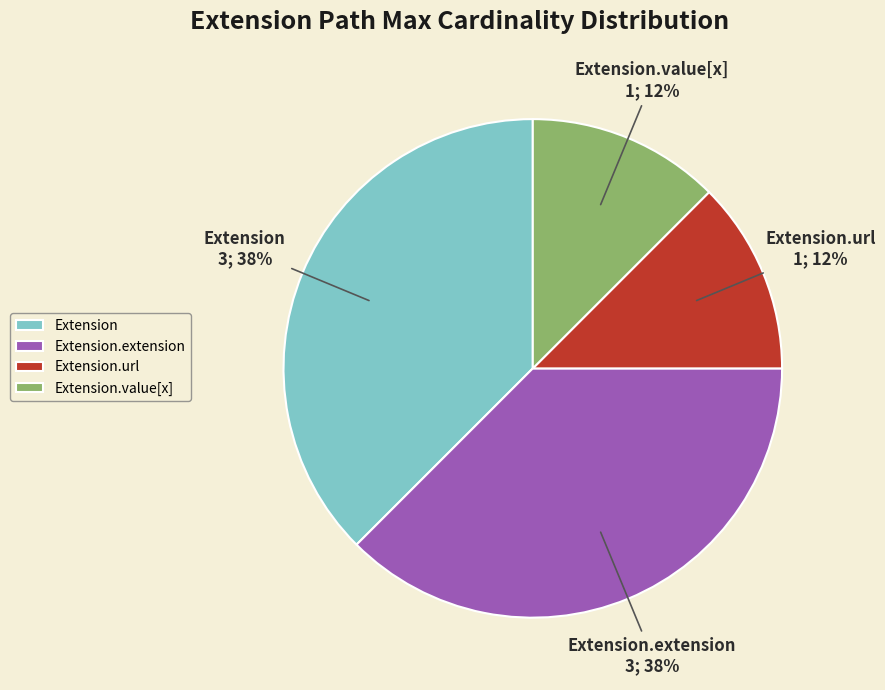

True or false: Extension.extension accounts for 38% of the total.

True